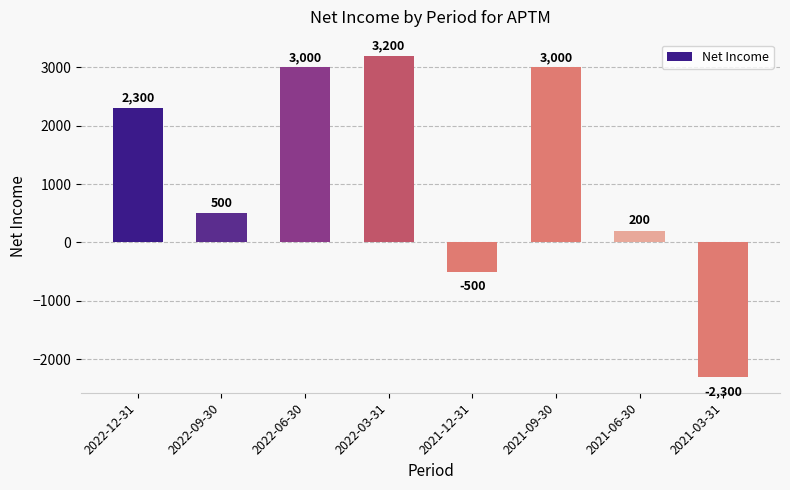

What is the change in value from 2022-03-31 to 2021-12-31?

-3700